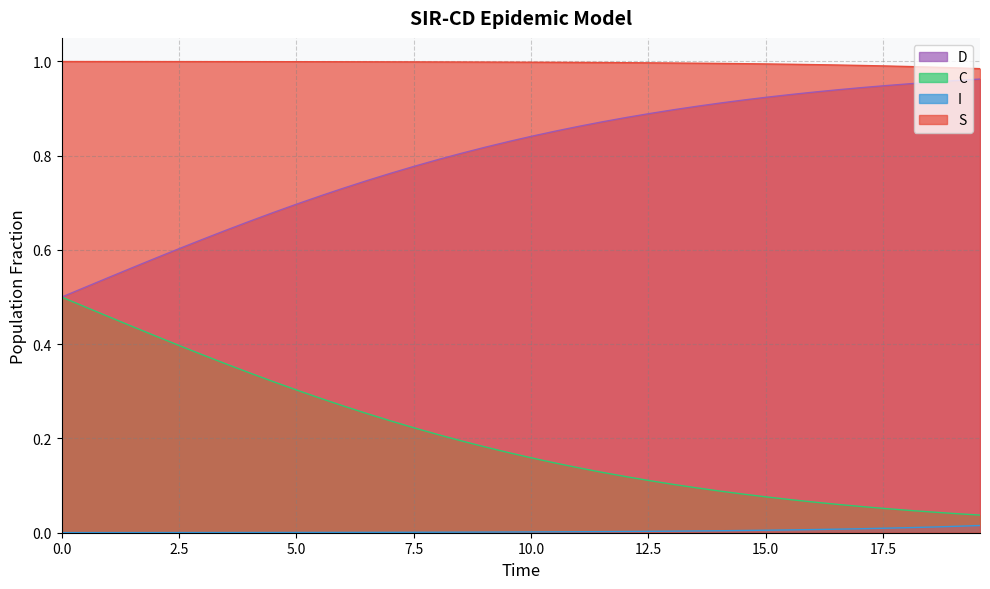

List the series in order of their overall mean, lowest first.

I, C, D, S